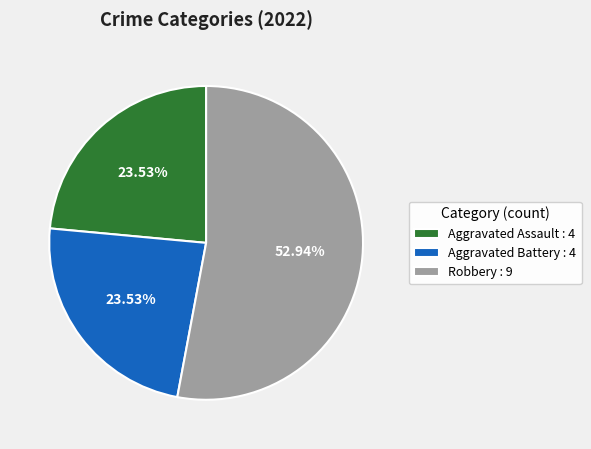

Is the sum of Aggravated Battery : 4 and Aggravated Assault : 4 greater than half?

No